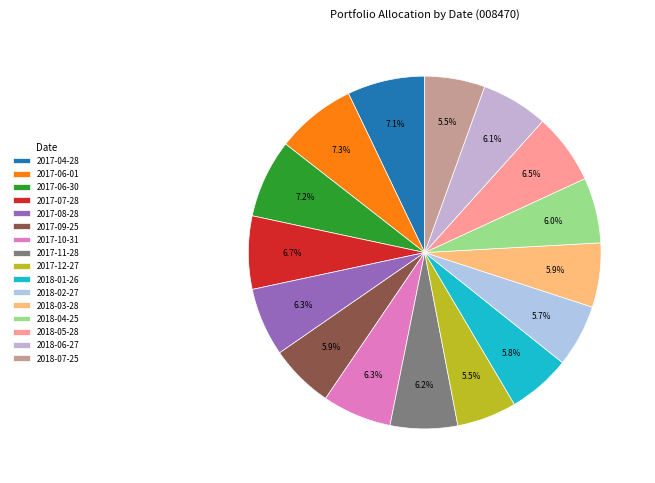

What percentage is NOT represented by 2017-09-25?

94.1%